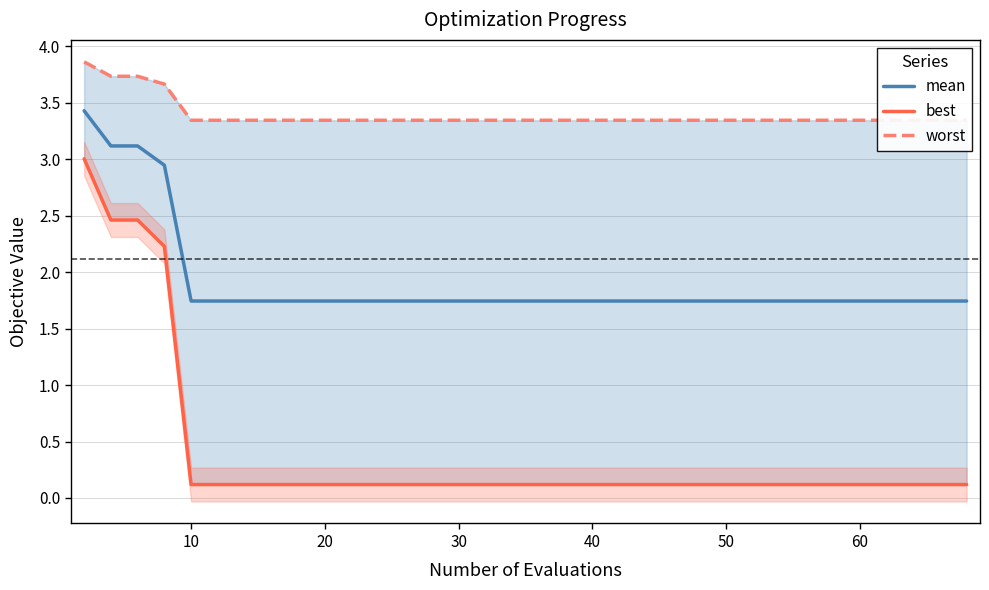

True or false: mean has a value of 1.7 at 10.

True